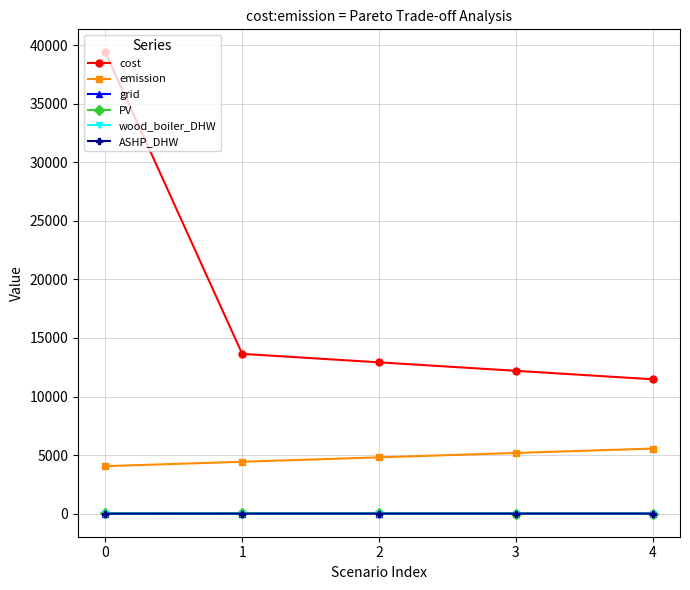

True or false: emission and wood_boiler_DHW cross at least once.

False